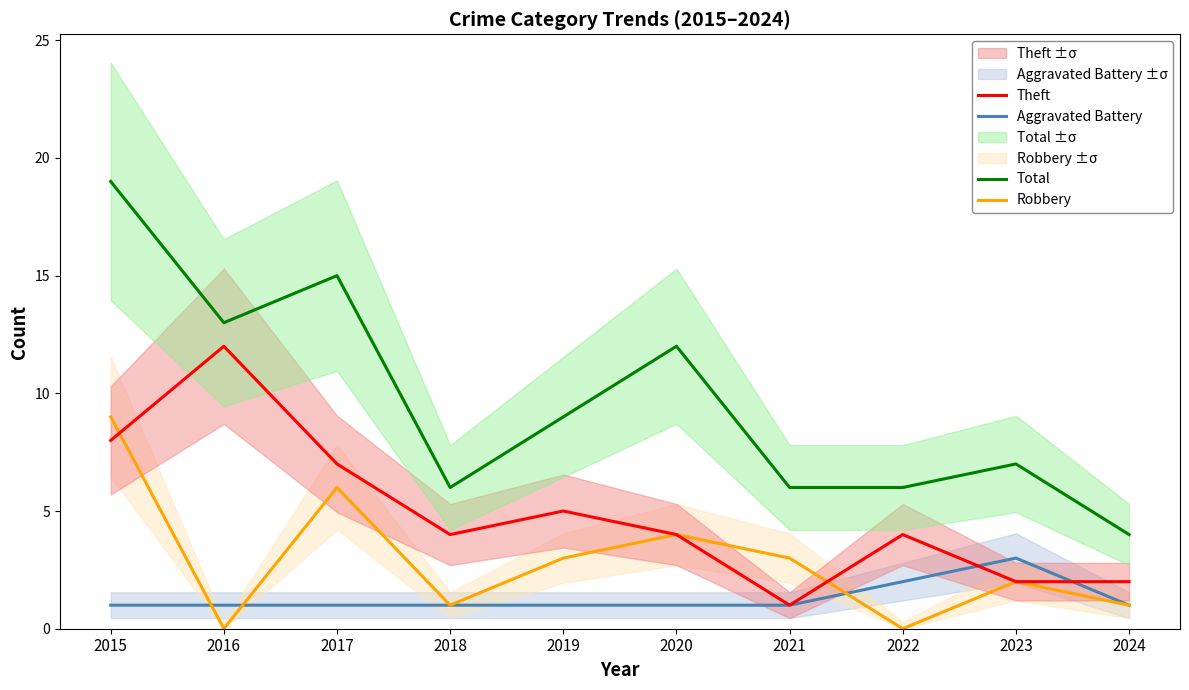

Rank the series at 2021 from highest to lowest value.

Total, Robbery, Aggravated Battery, Theft